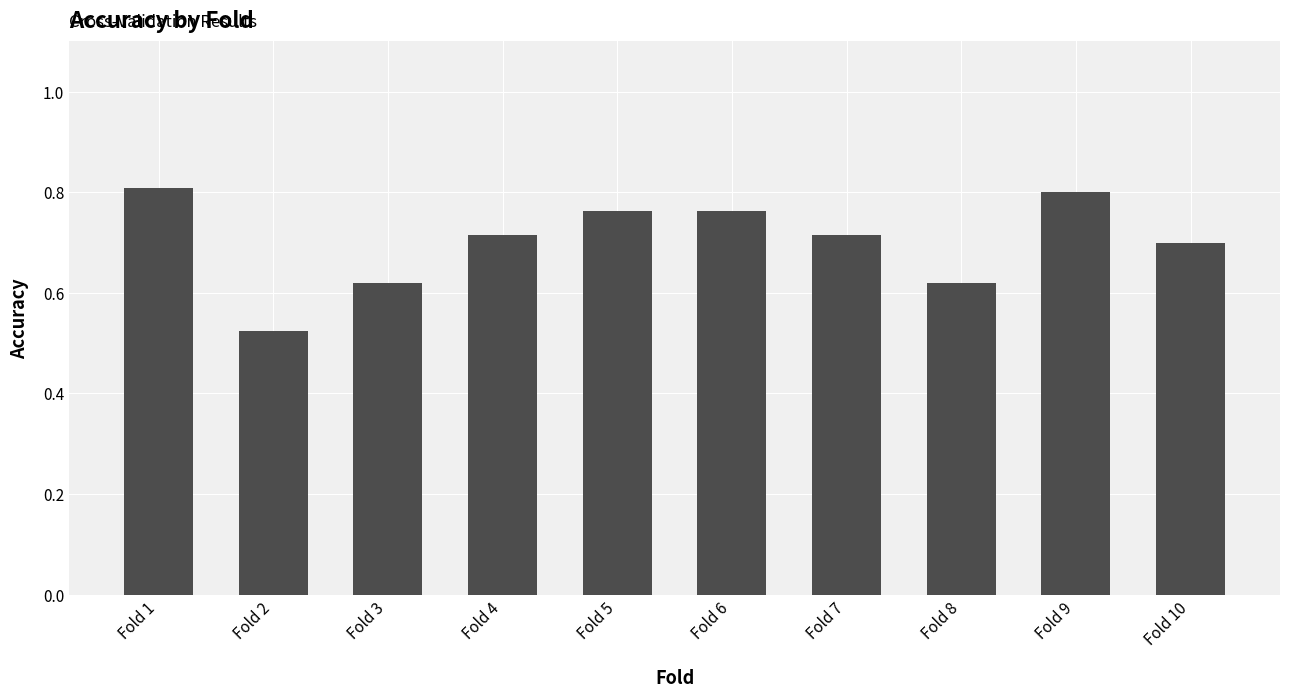

Which has a higher value, Fold 10 or Fold 3?

Fold 10